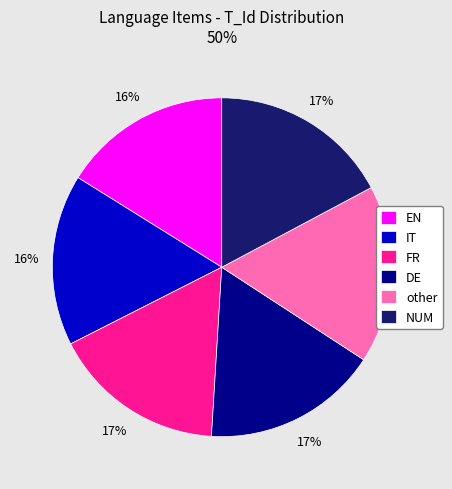

Is there a majority slice in this chart?

No